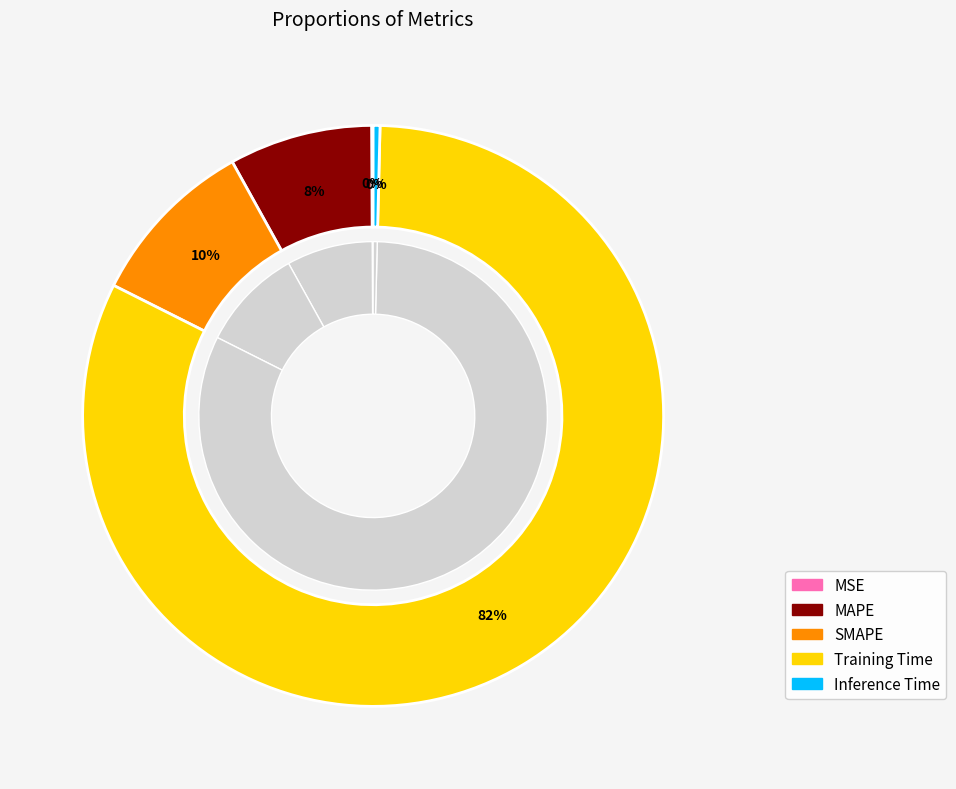

Rank the categories by value from highest to lowest.

Training Time, SMAPE, MAPE, Inference Time, MSE